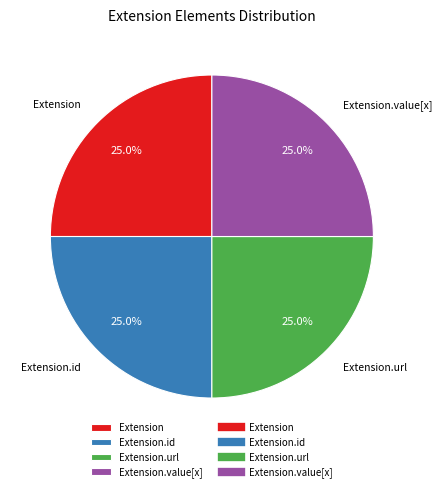

True or false: Extension.url accounts for 91% of the total.

False